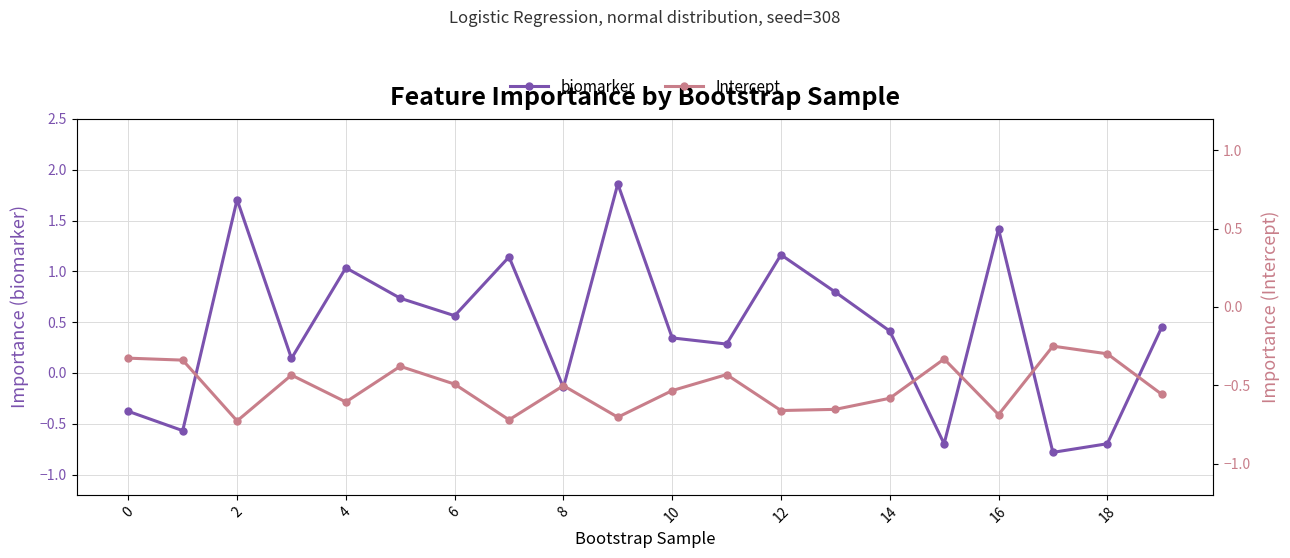

Which series changed the most between 10 and 17?

biomarker